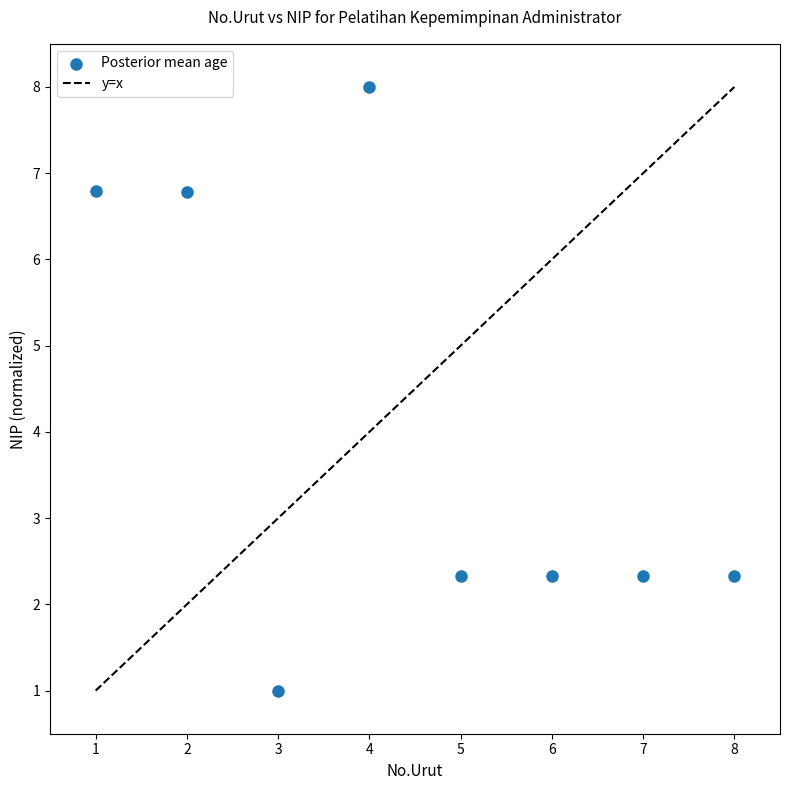

What is the range of X values (max minus min)?

7.0